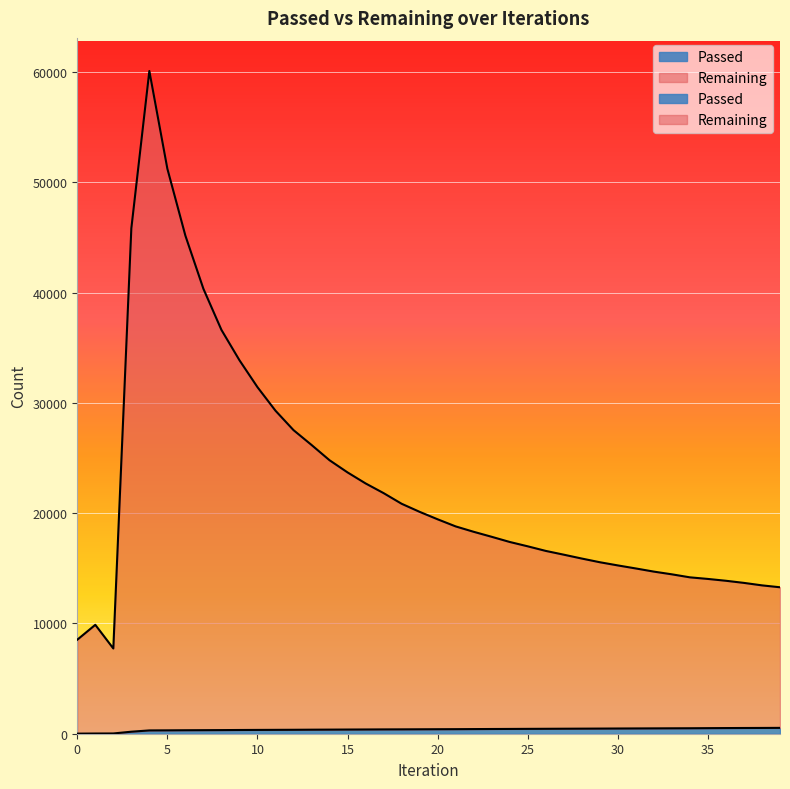

True or false: Remaining and Passed cross at least once.

False